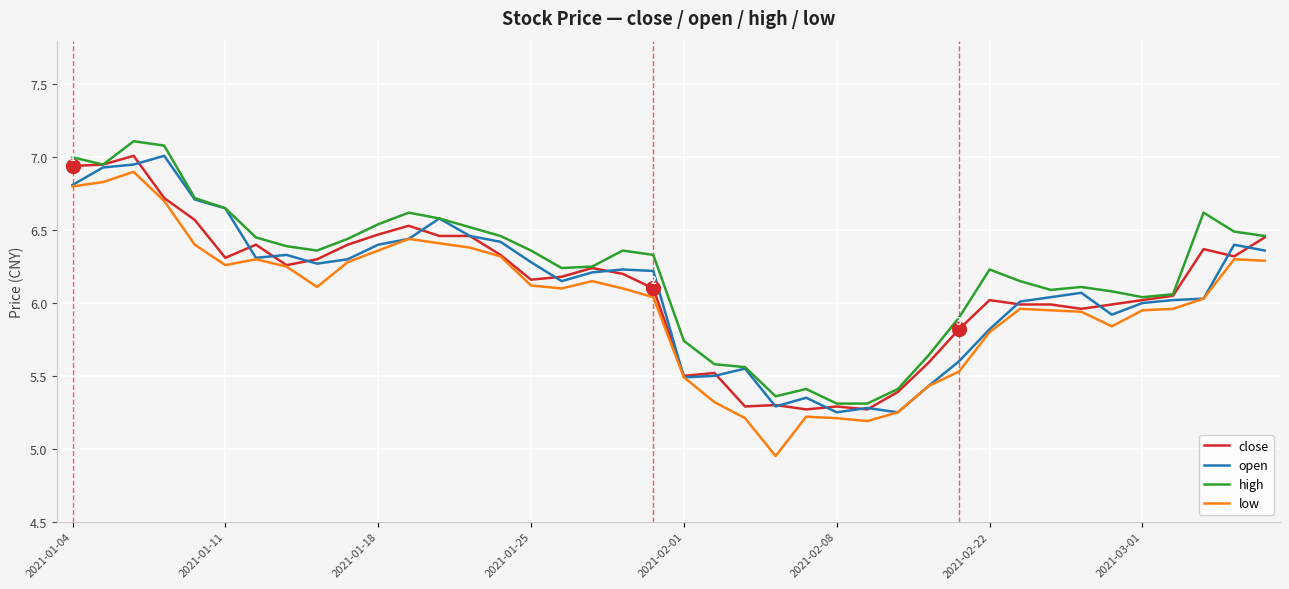

True or false: close has more than 1 interior local peaks.

True